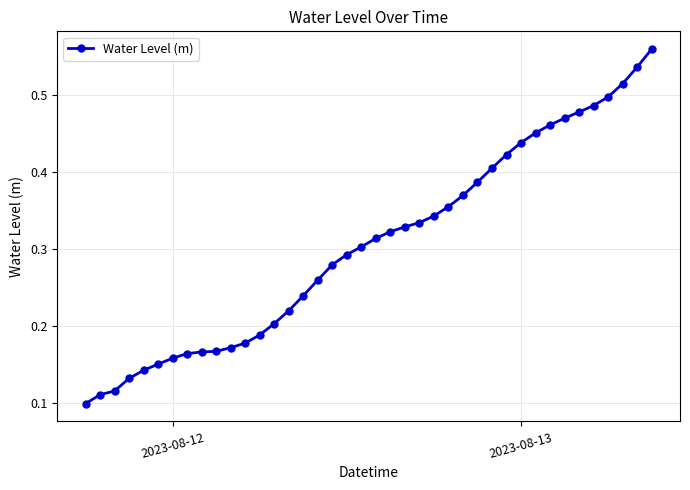

What is the sum of all values?

12.2